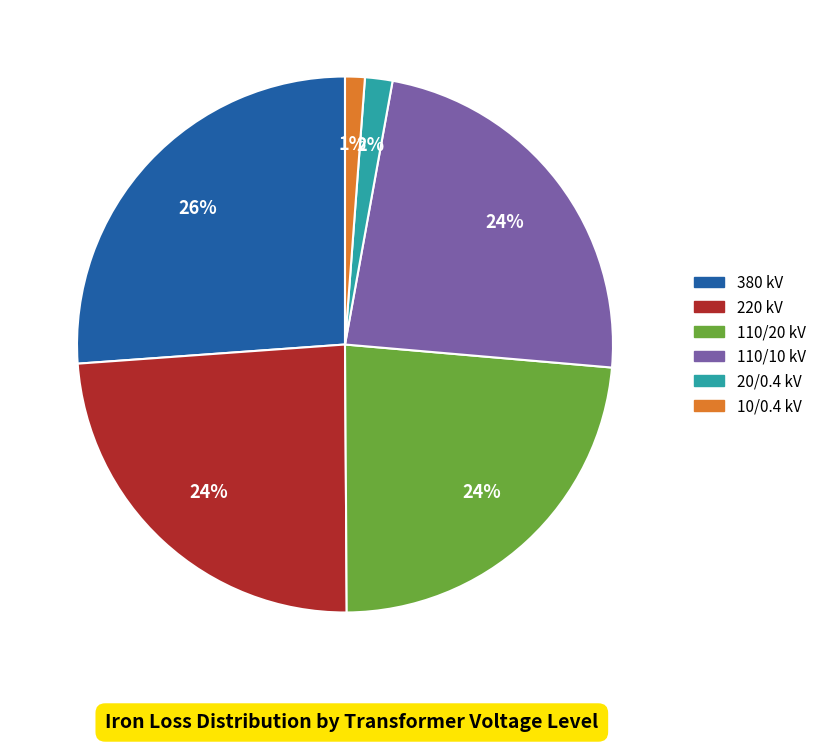

Is there a majority slice in this chart?

No